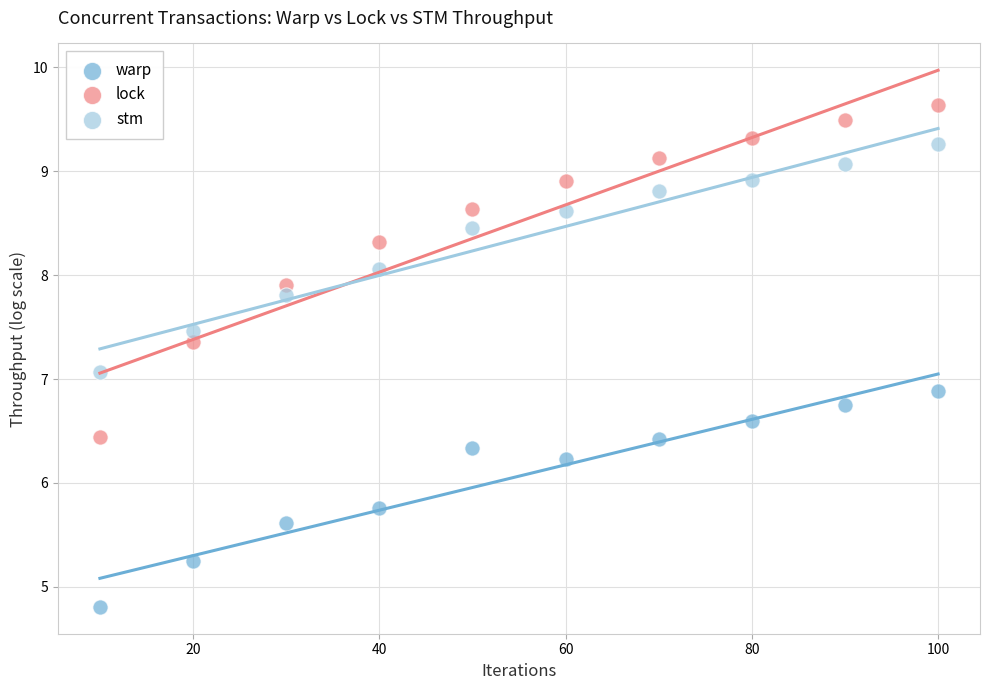

Which series has the widest spread of Y values?

lock